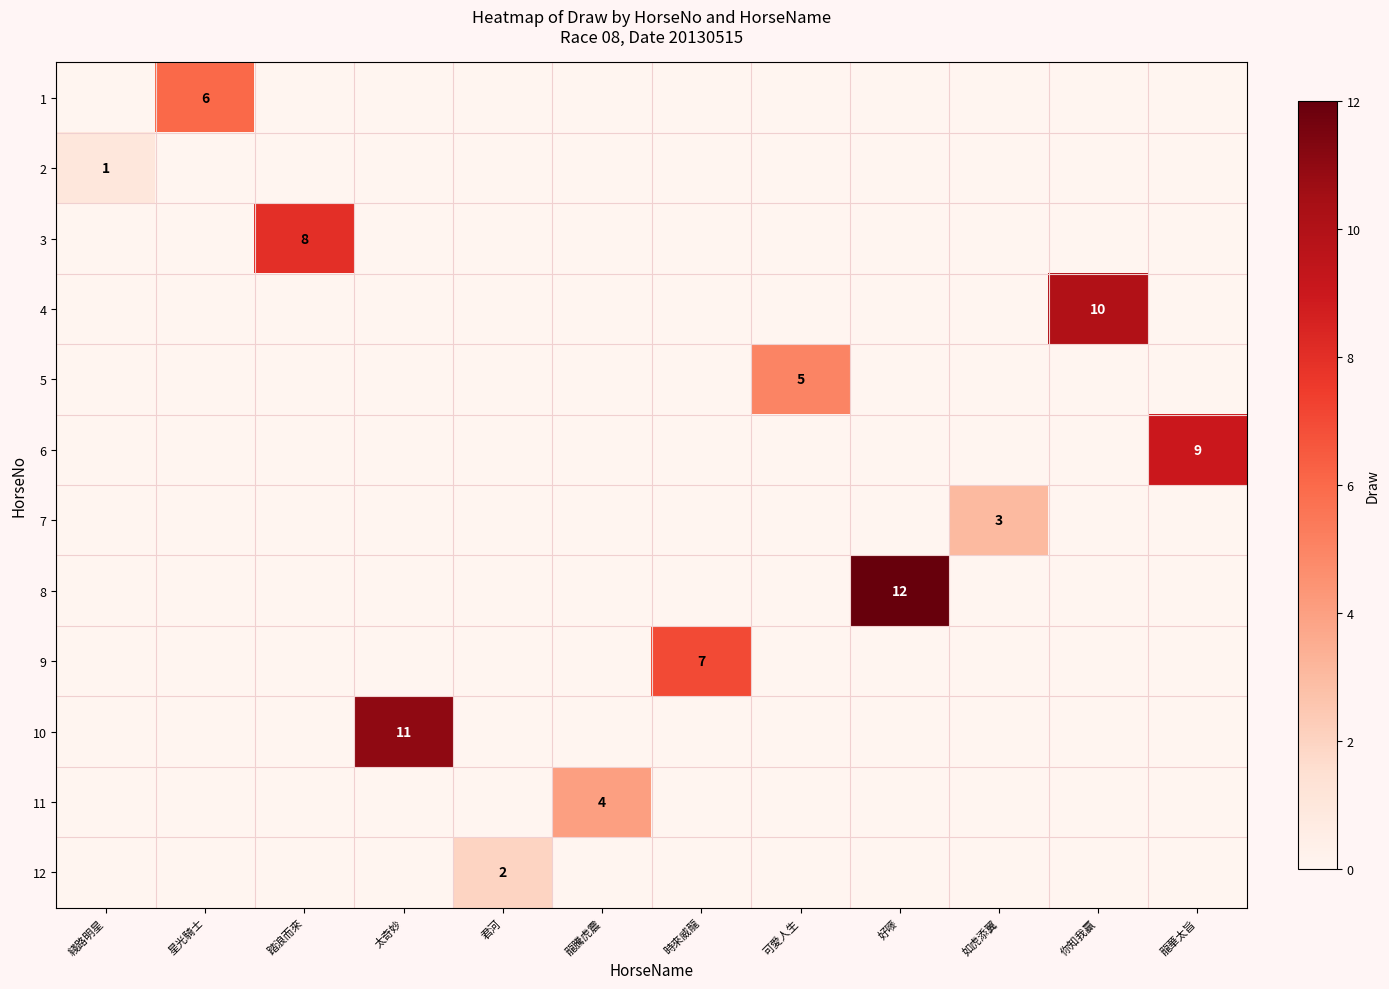

True or false: 5 has a value of 8 at 可愛人生.

False